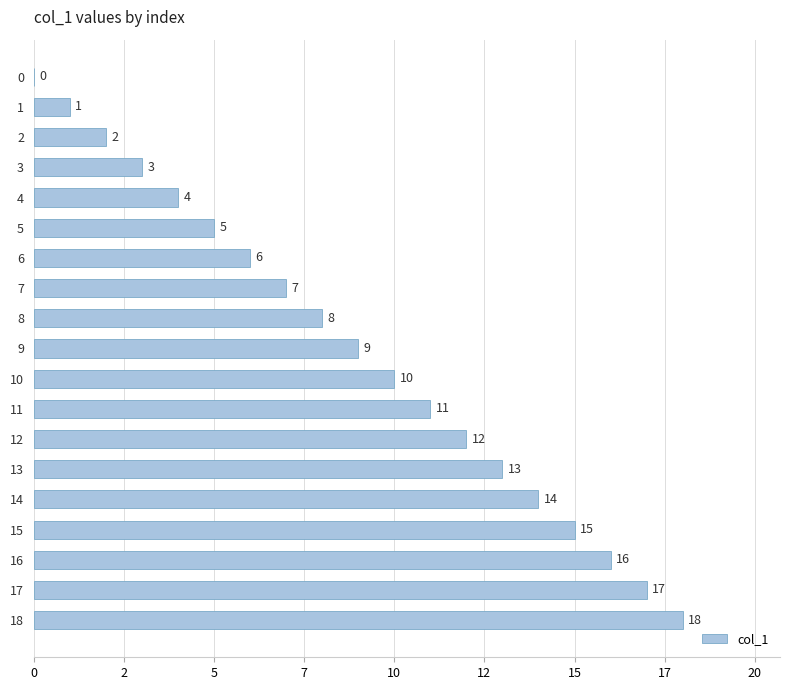

Are the bars grouped side by side (vs. stacked)?

No